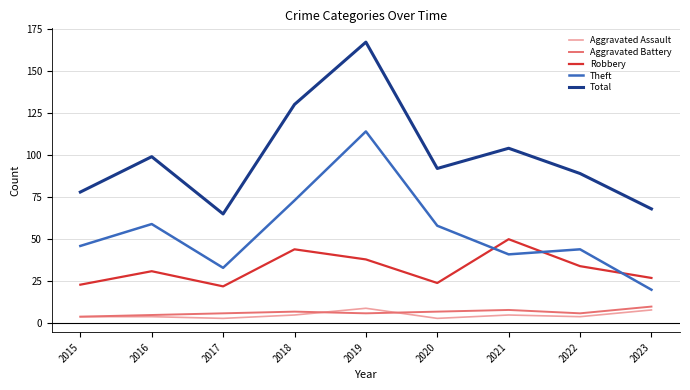

What are all the series names shown in the legend?

Aggravated Assault, Aggravated Battery, Robbery, Theft, Total